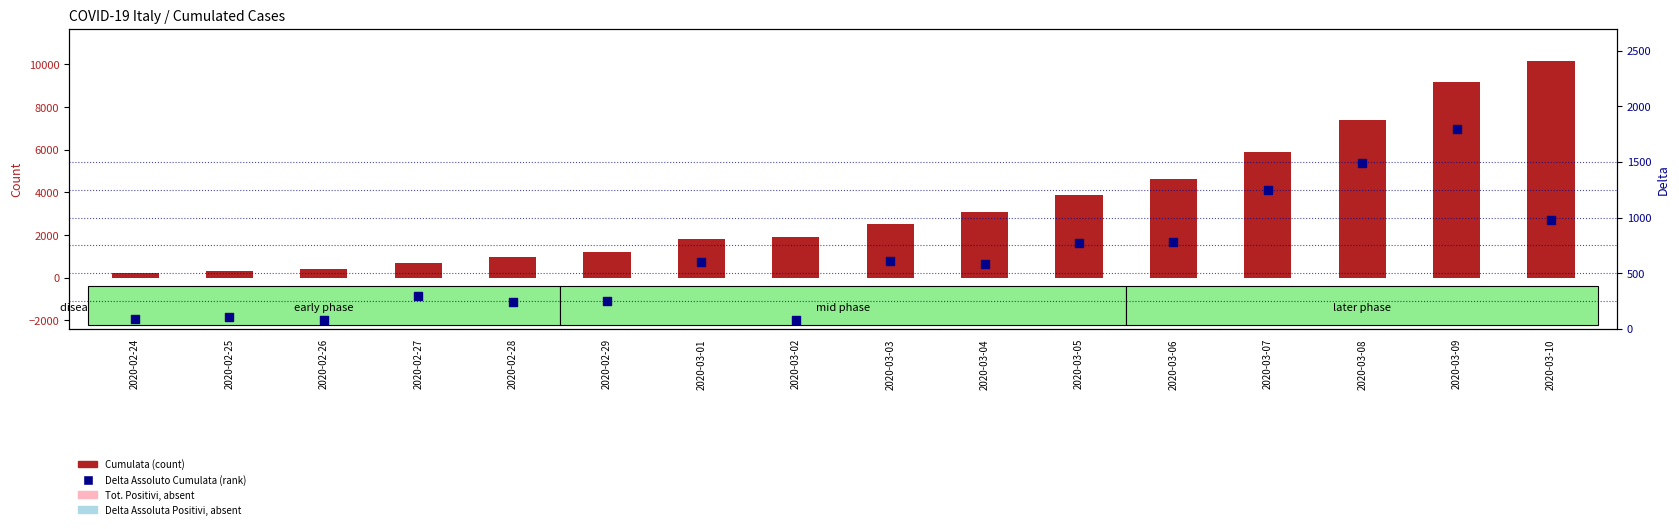

At which category is the sum across all series the highest?

2020-03-10